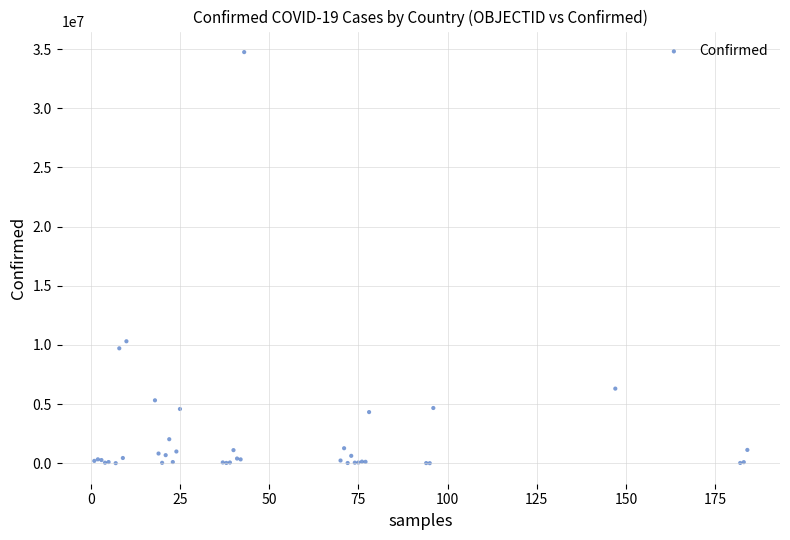

What Y value in the scatter plot is closest to 17377033?

10309104